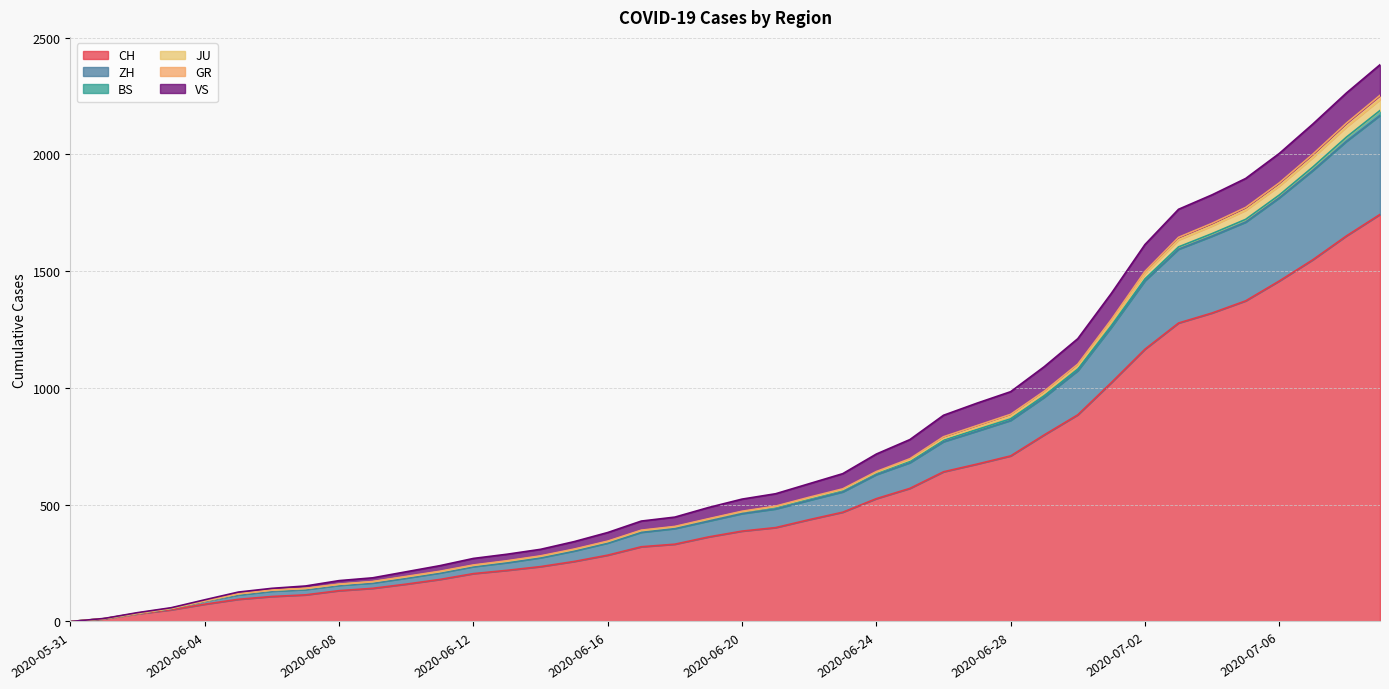

What is the maximum value shown in the chart?

2384